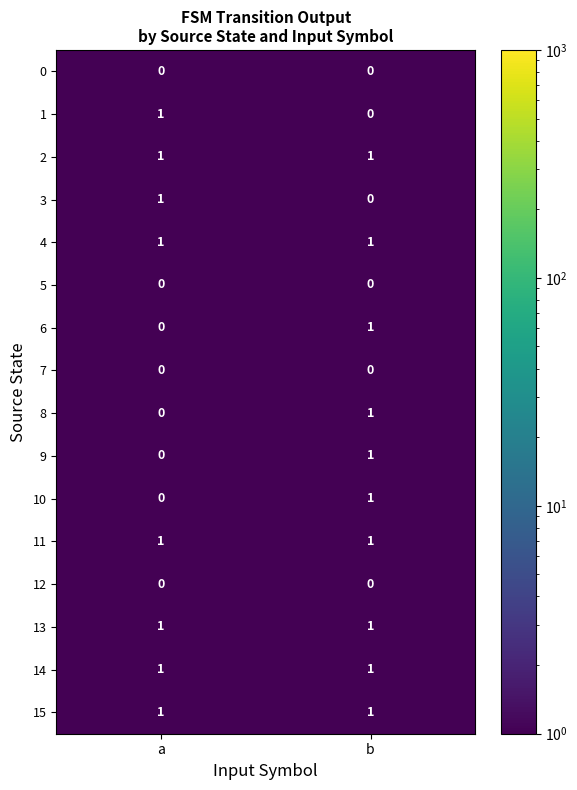

List the labels in order of 1 value, smallest first.

b, a